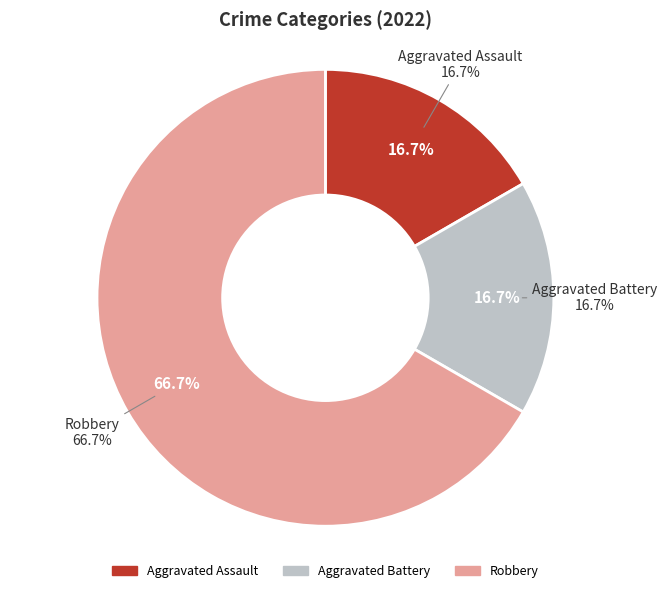

What is the total percentage of Robbery and Aggravated Assault?

83.3%